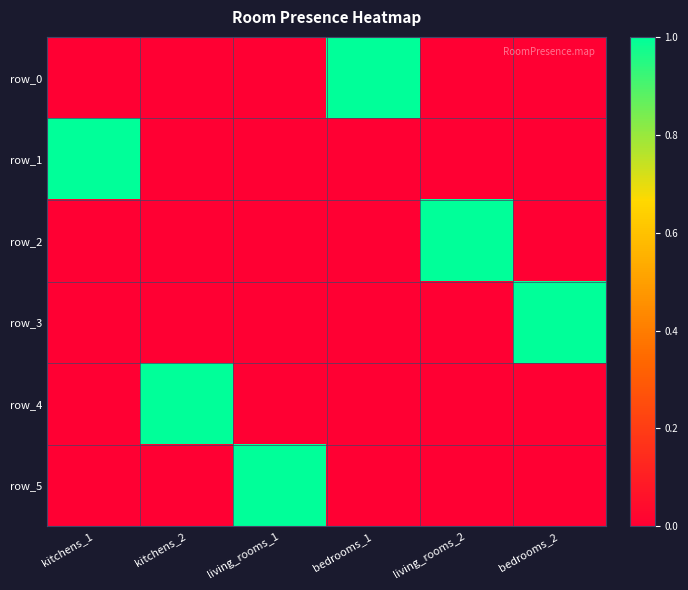

What is the sum of all row_4 values?

1